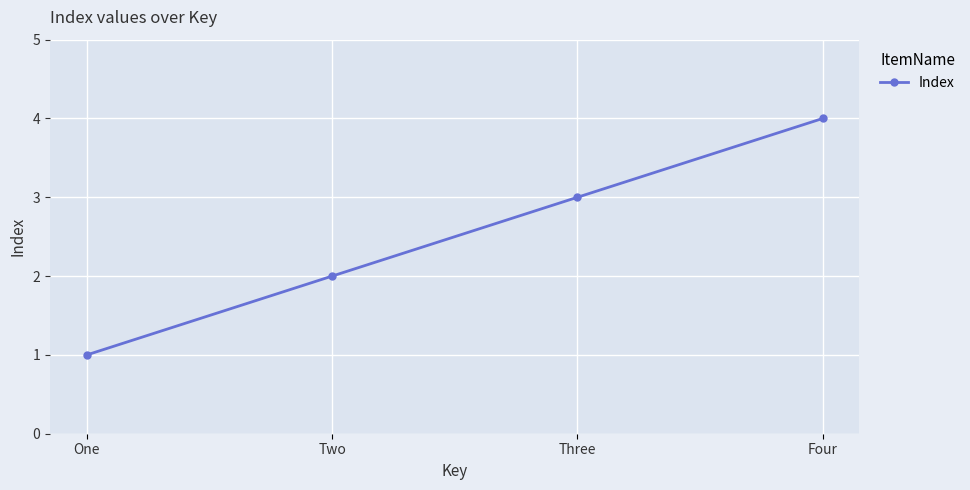

Between Four and One, which is larger?

Four